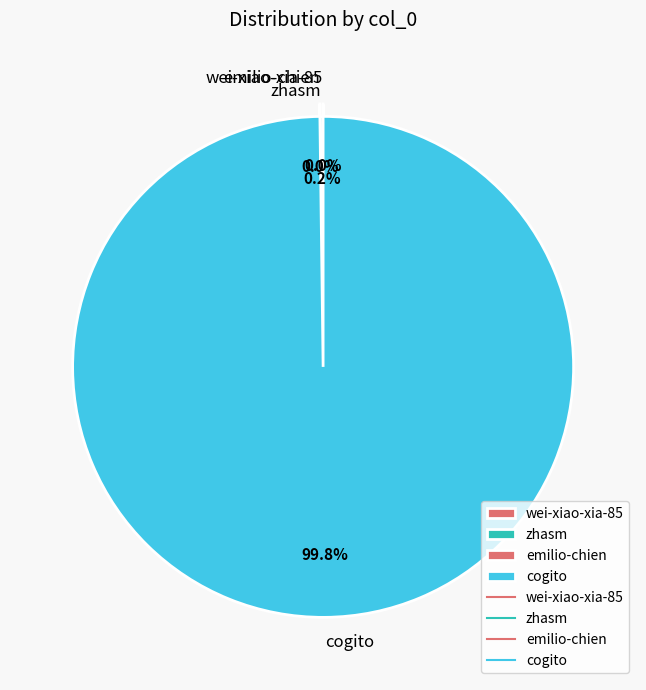

Does any single category account for the majority?

Yes